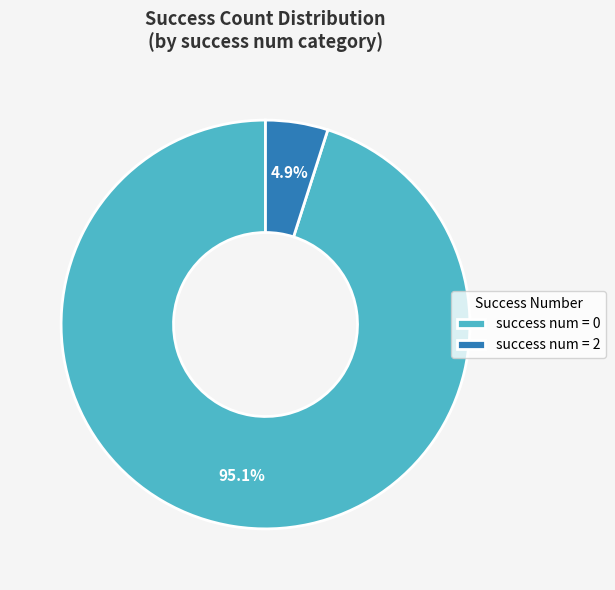

Which category has the smallest portion of the pie?

success num = 2